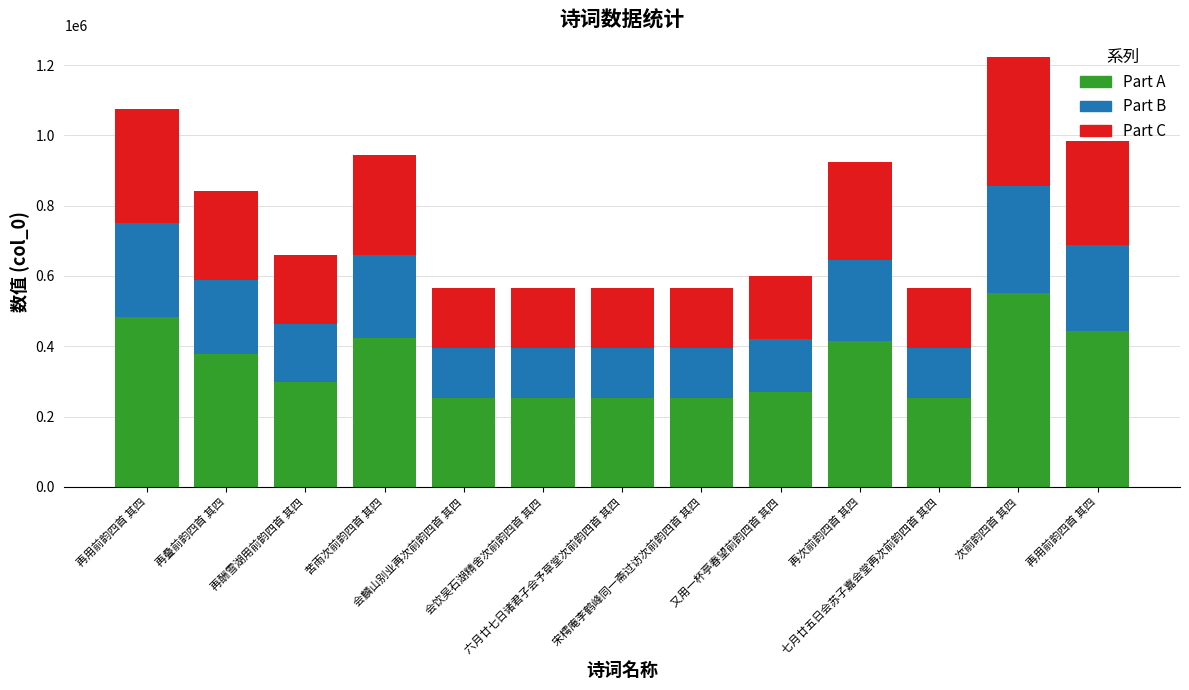

At 七月廿五日会苏子嘉会堂再次前韵四首 其四, list the series in order from largest to smallest.

Part A, Part C, Part B